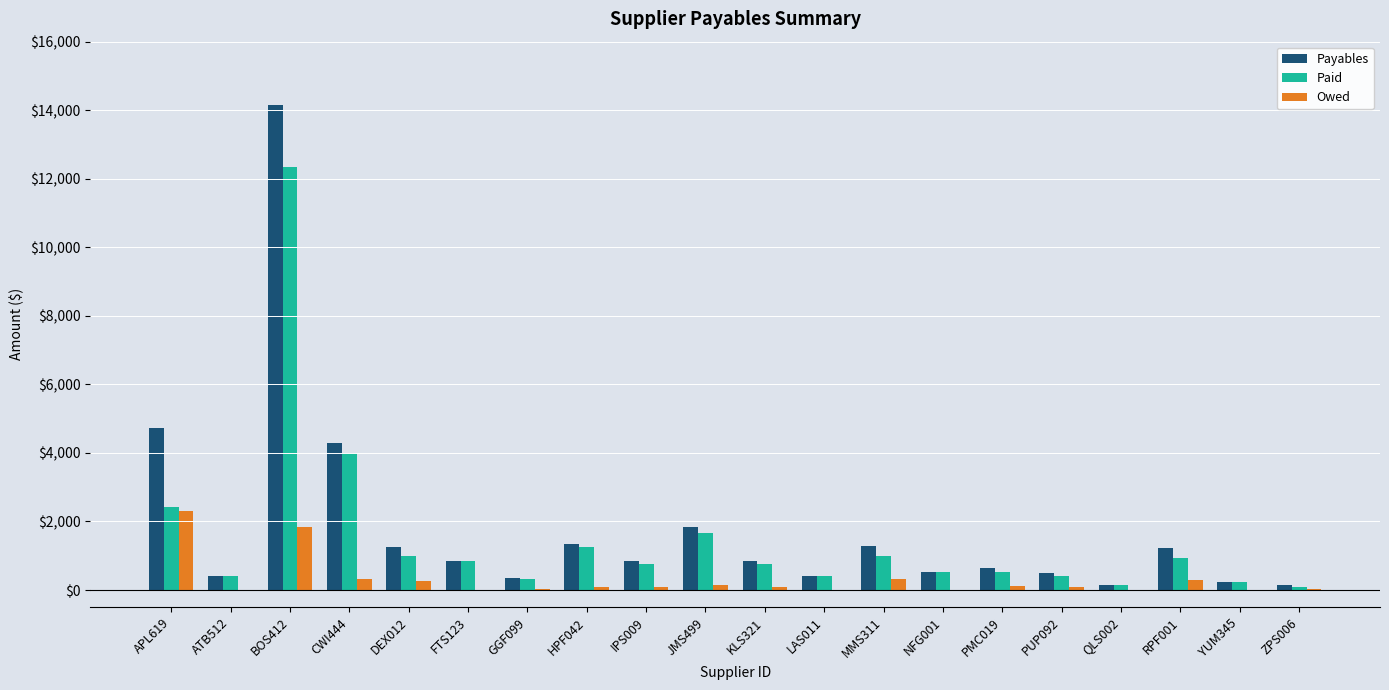

What is the maximum value shown in the chart?

14156.3